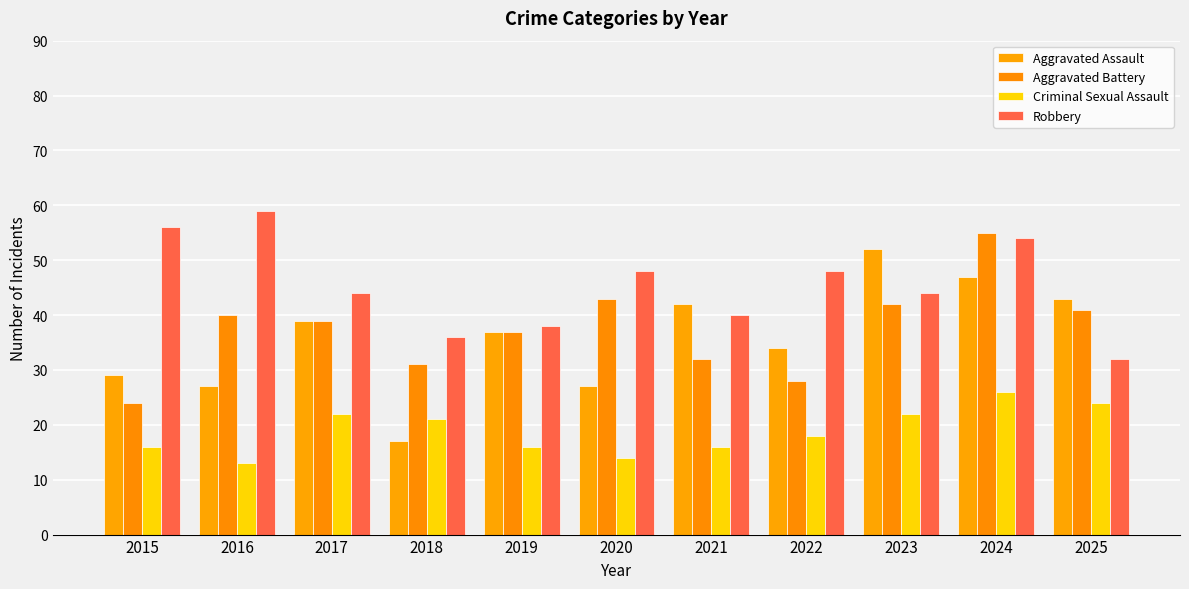

What is the sum of all Aggravated Battery values?

412